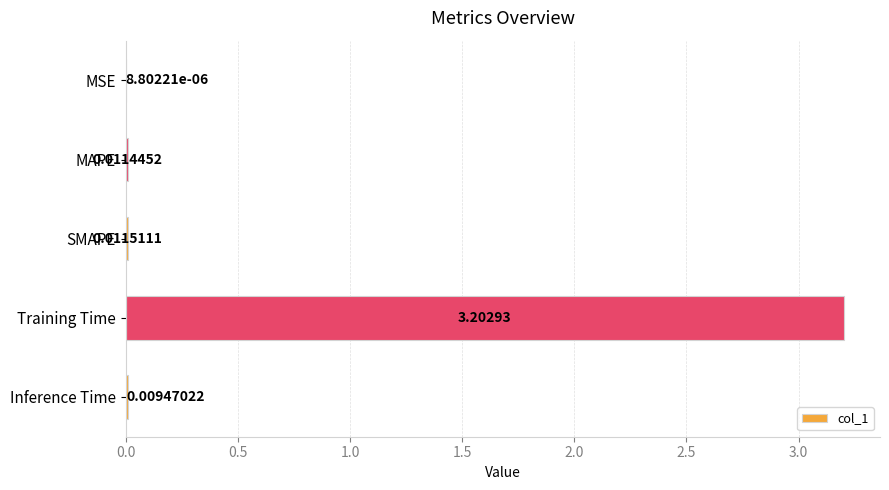

Between Training Time and MSE, which is larger?

Training Time